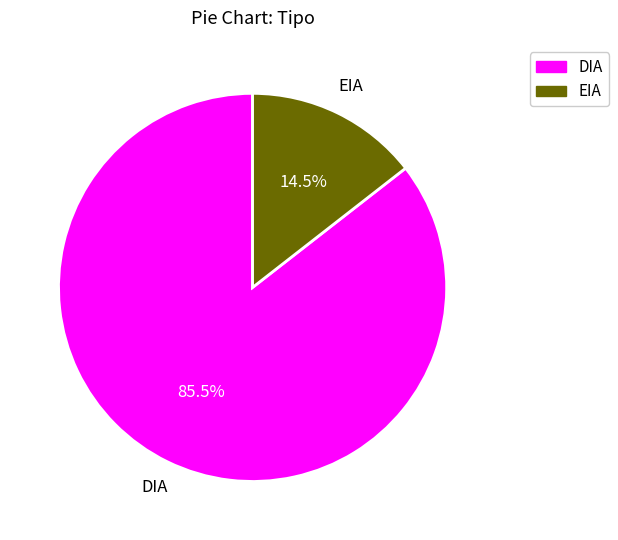

Does EIA account for over 50% of the chart?

No